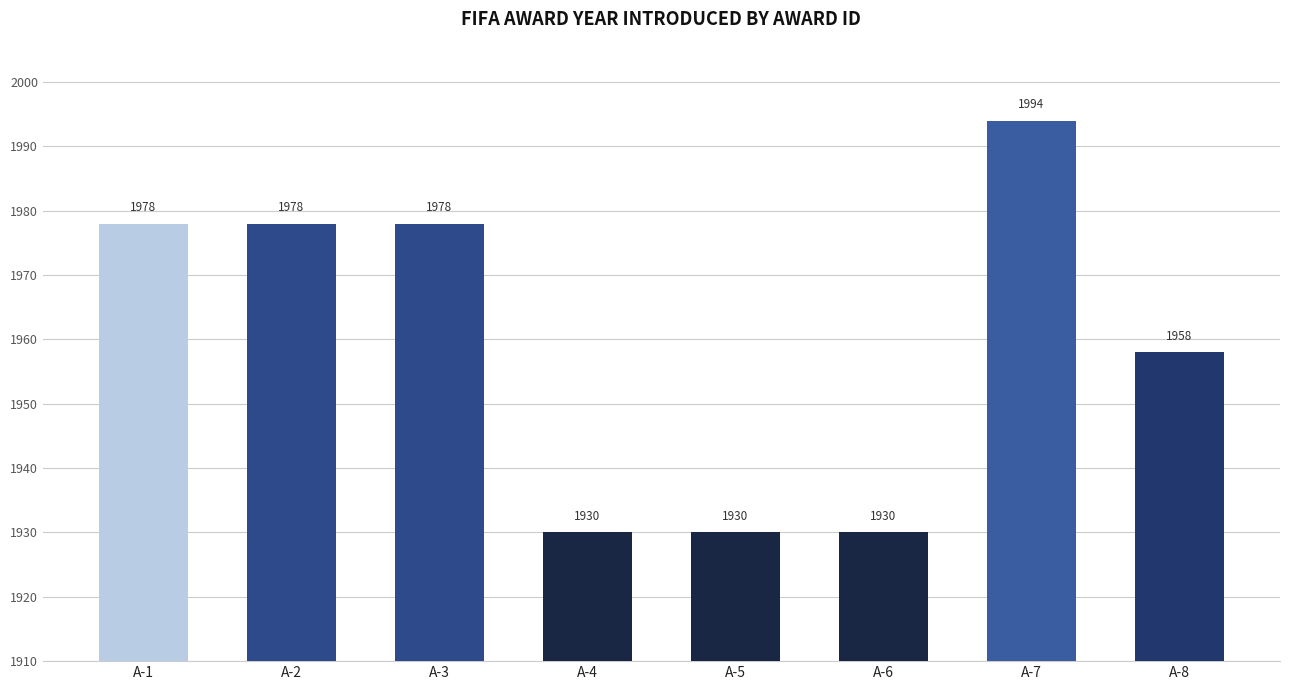

At which label is the value closest to 1962?

A-8